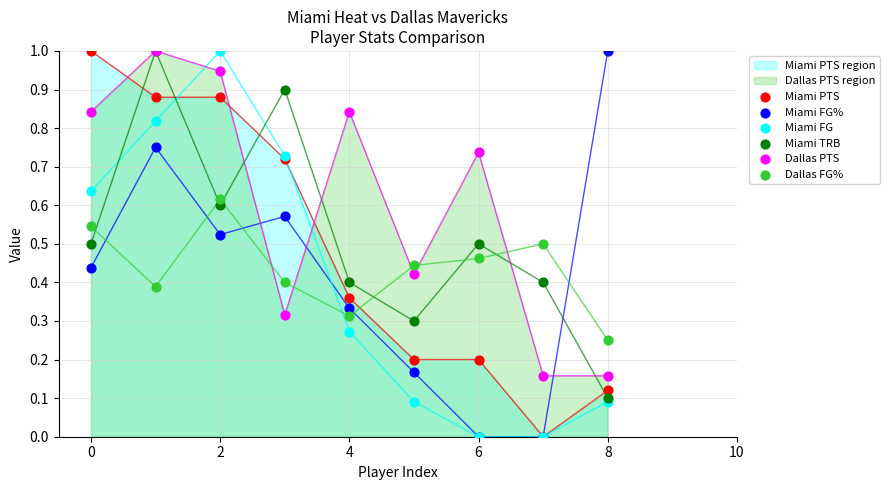

What are all the series names shown in the legend?

Miami PTS, Miami FG%, Miami FG, Miami TRB, Dallas PTS, Dallas FG%